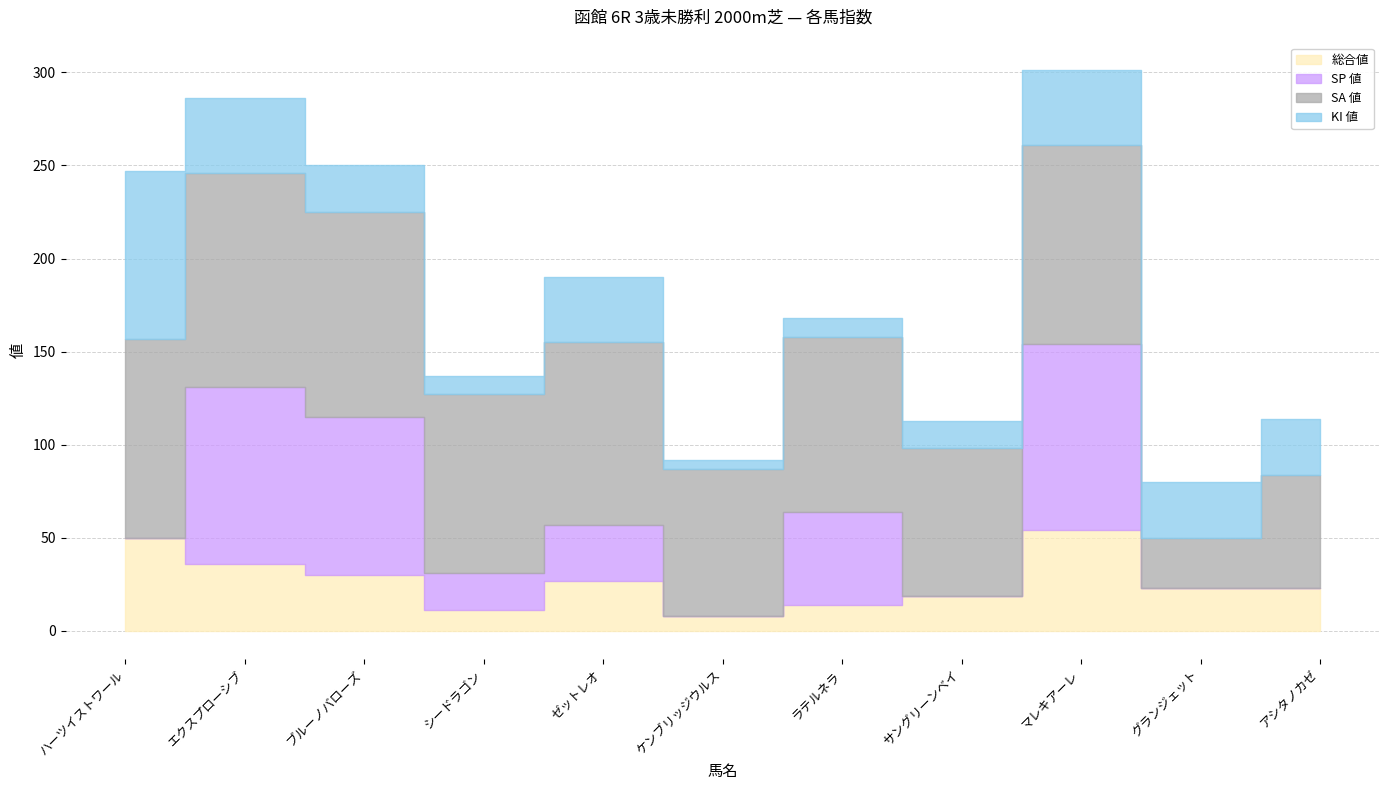

Where is the first local maximum for SP 値?

エクスプローシブ